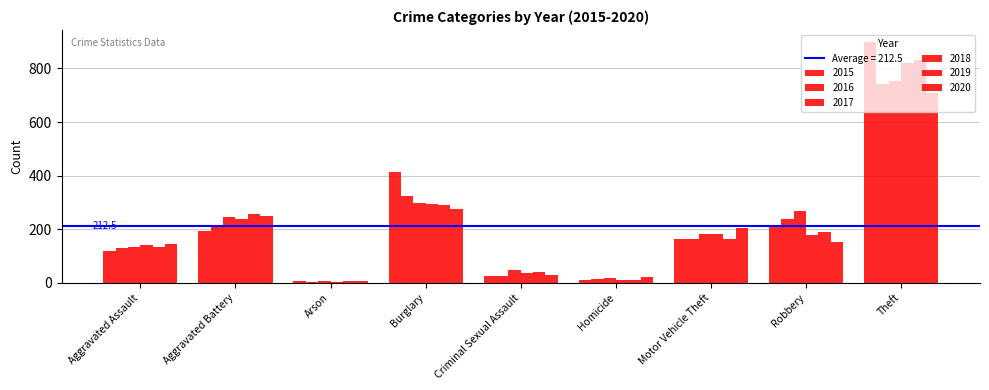

Reading left to right, extract all data points from this chart.

2015: 117	193	5	413	26	10	163	217	899
2016: 128	214	4	325	27	13	162	238	743
2017: 135	247	6	299	46	18	181	269	754
2018: 141	238	4	295	36	11	181	180	822
2019: 132	255	7	292	41	12	164	191	832
2020: 146	248	6	274	28	21	203	154	708